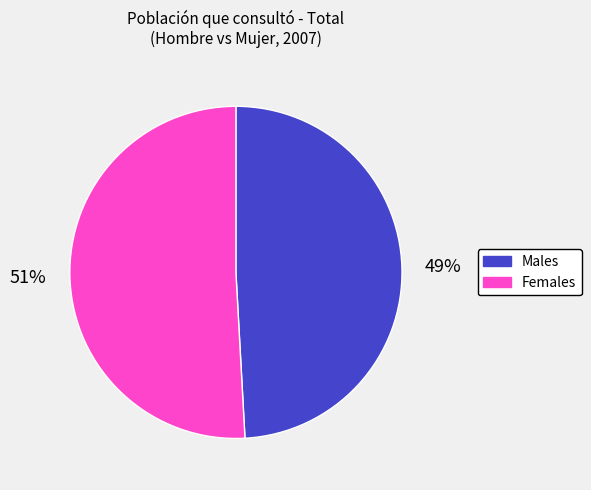

To the nearest percent, what is the difference between the largest and smallest slice percentages?

2%